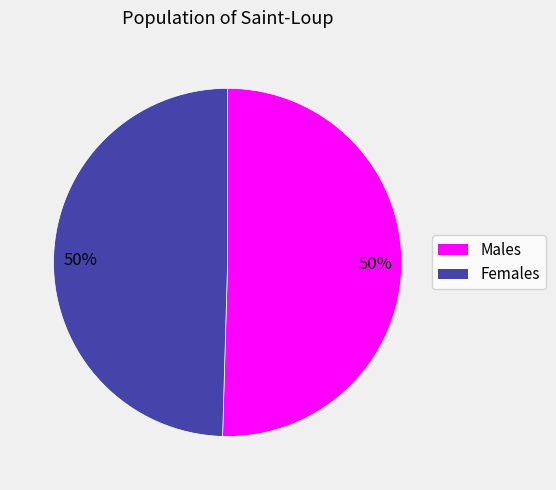

Count the number of slices in the pie.

2